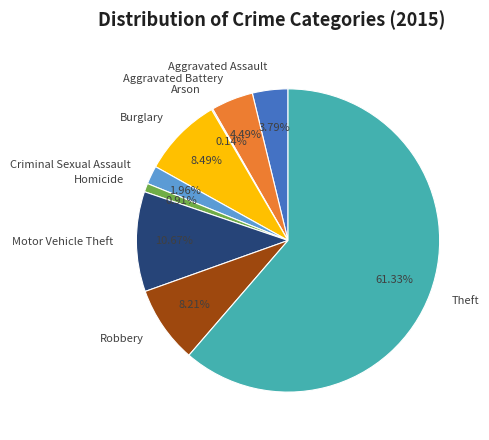

Between Aggravated Assault and Criminal Sexual Assault, which is larger?

Aggravated Assault